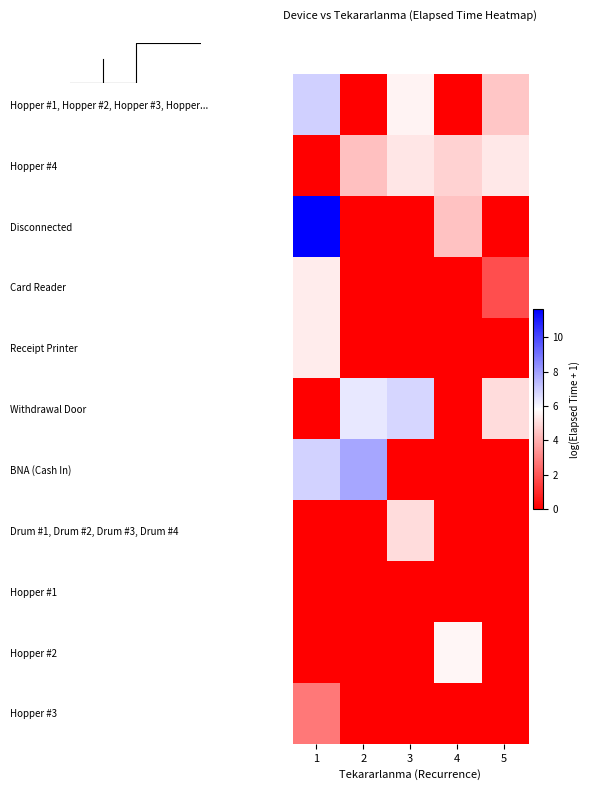

Reading left to right, list all the values displayed in this chart.

Hopper #1, Hopper #2, Hopper #3, Hopper...: 1=6.9	2=0.0	3=5.6	4=0.0	5=4.5
Hopper #4: 1=0.0	2=4.4	3=5.3	4=4.8	5=5.3
Disconnected: 1=11.7	2=0.0	3=0.0	4=4.5	5=0.0
Card Reader: 1=5.4	2=0.0	3=0.0	4=0.0	5=1.8
Receipt Printer: 1=5.4	2=0.0	3=0.0	4=0.0	5=0.0
Withdrawal Door: 1=0.0	2=6.3	3=6.8	4=0.0	5=5.0
BNA (Cash In): 1=6.9	2=7.8	3=0.0	4=0.0	5=0.0
Drum #1, Drum #2, Drum #3, Drum #4: 1=0.0	2=0.0	3=5.0	4=0.0	5=0.0
Hopper #1: 1=0.0	2=0.0	3=0.0	4=0.0	5=0.0
Hopper #2: 1=0.0	2=0.0	3=0.0	4=5.6	5=0.0
Hopper #3: 1=2.8	2=0.0	3=0.0	4=0.0	5=0.0